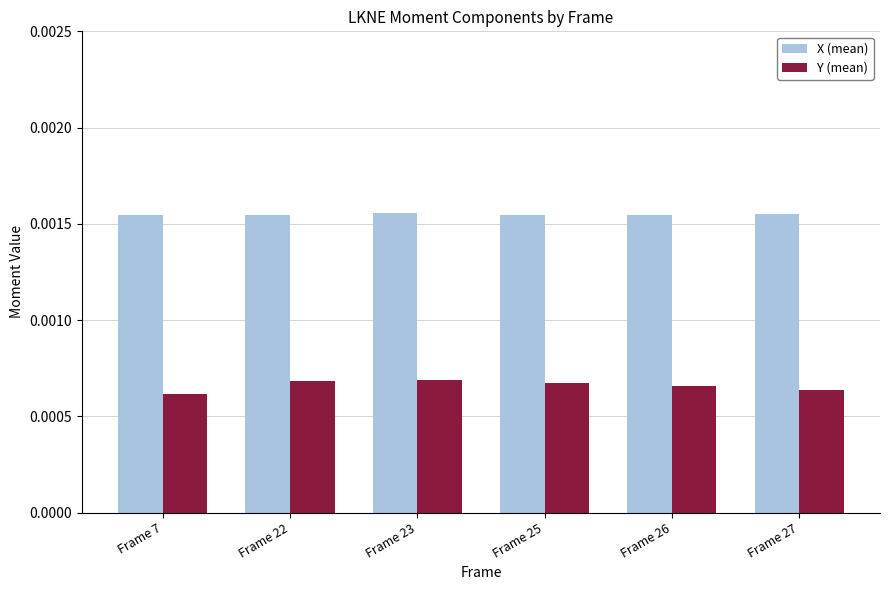

Count the X (mean) values in the range 0 to 1.

6